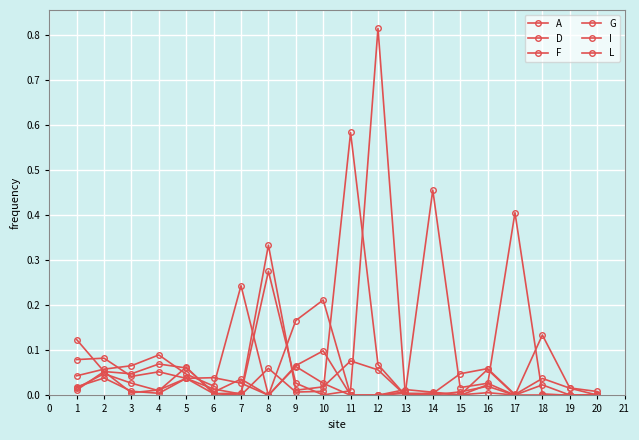

How many lines are shown in the chart?

6